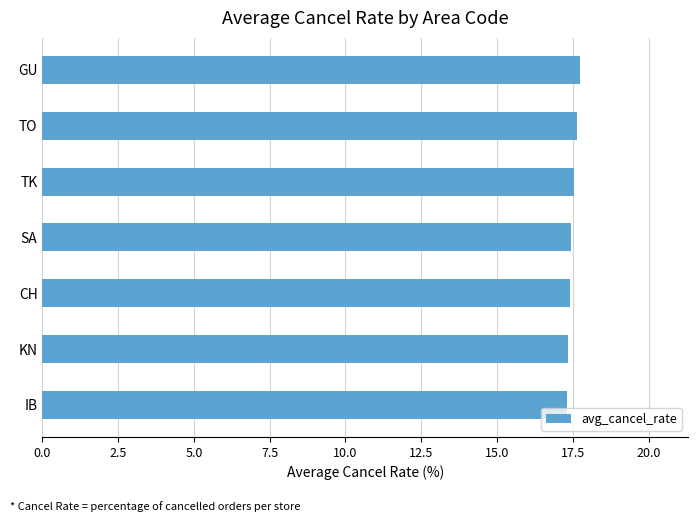

Count the values in the range 17 to 18.

7